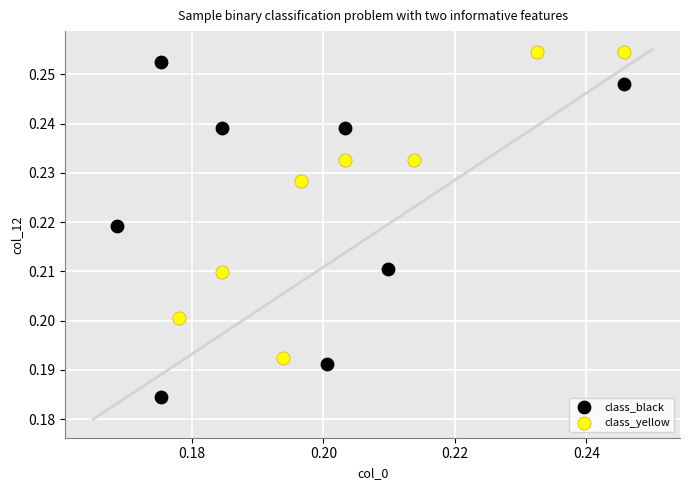

What are all the series names shown in the legend?

class_black, class_yellow